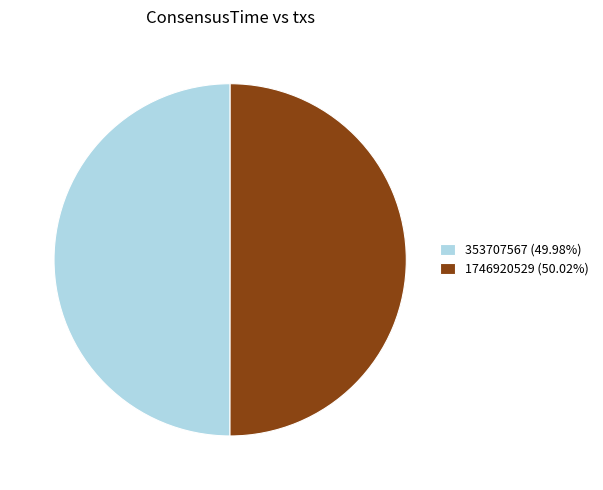

Combined, do 353707567 (49.98%) and 1746920529 (50.02%) account for over 50%?

Yes